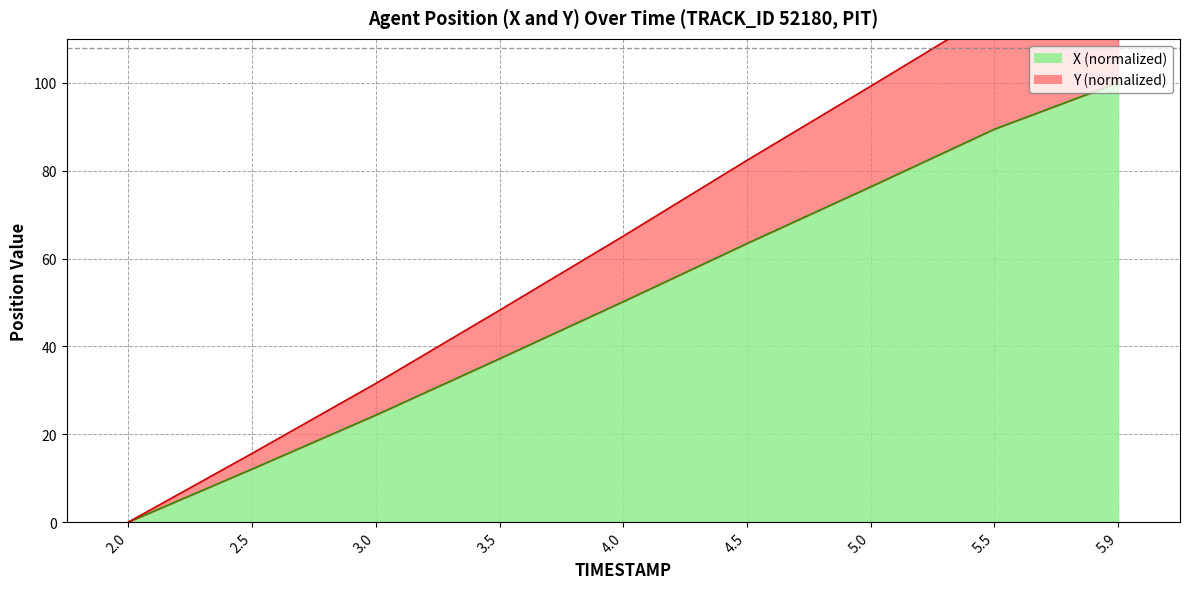

True or false: X and Y cross at least once.

False